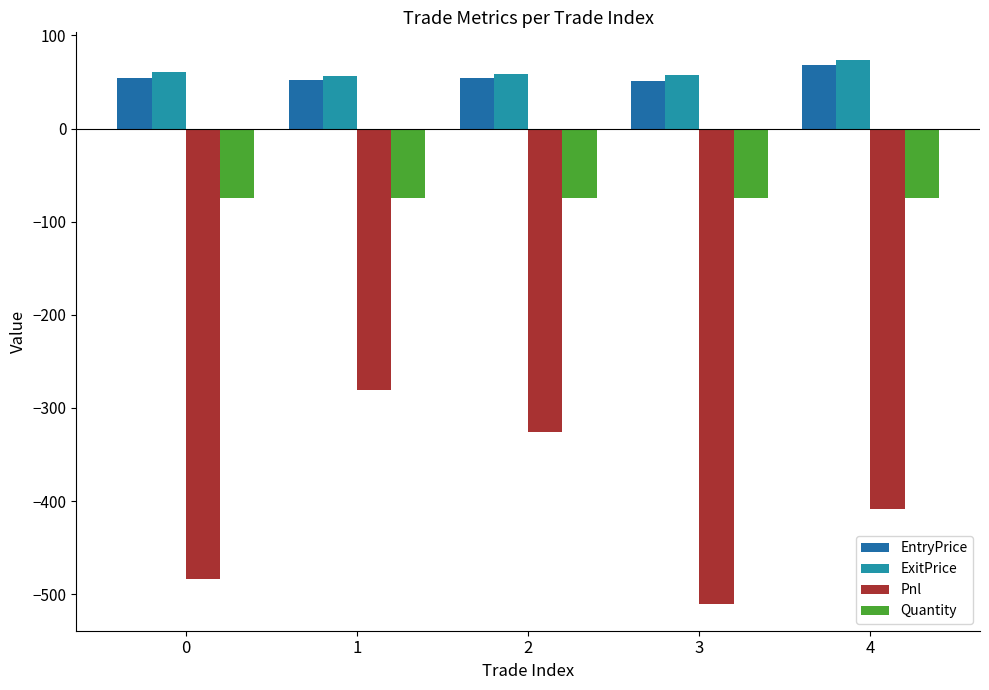

How many data points in ExitPrice are less than 58?

2